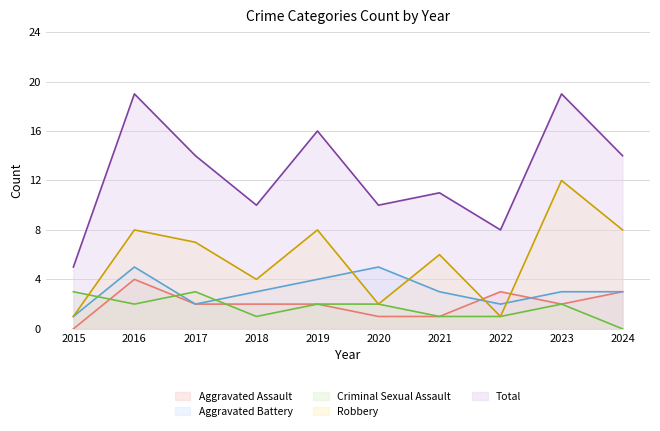

List the labels in order of Criminal Sexual Assault value, smallest first.

2024, 2018, 2021, 2022, 2016, 2019, 2020, 2023, 2015, 2017